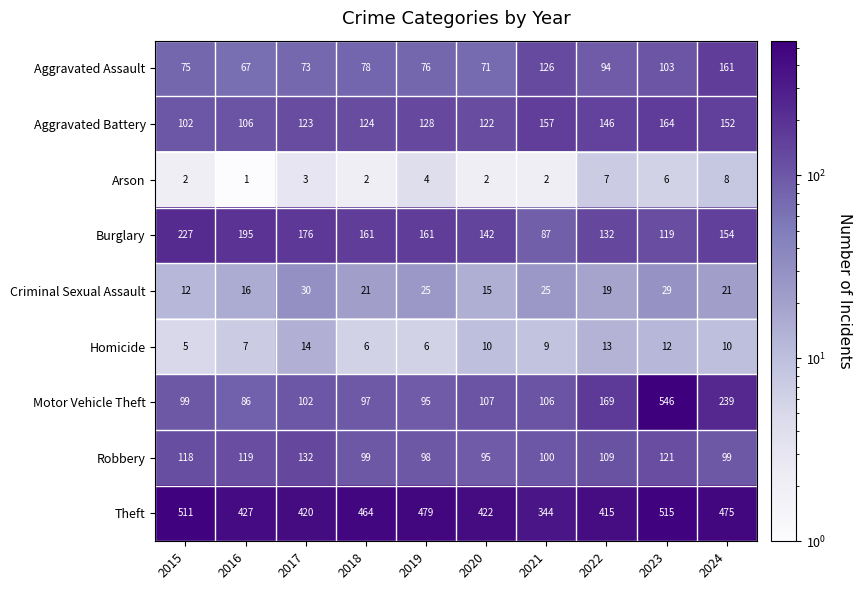

What is the average value of the Motor Vehicle Theft series?

165